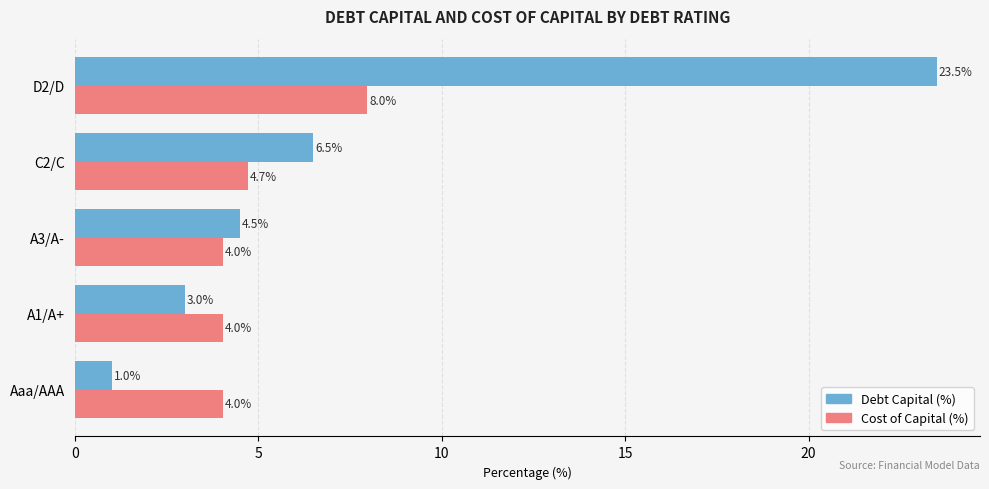

How many categories are shown in the chart?

5